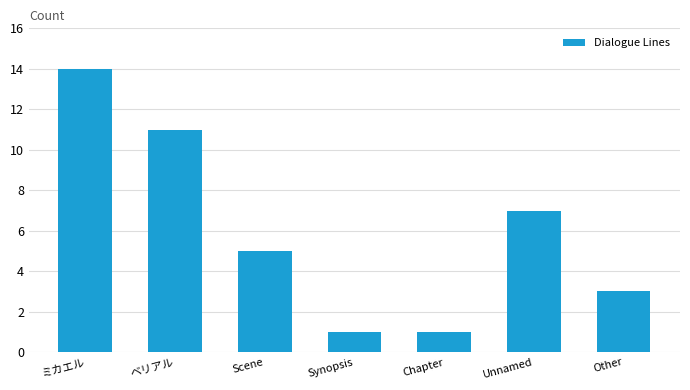

At which label does the data first exceed 5?

ミカエル